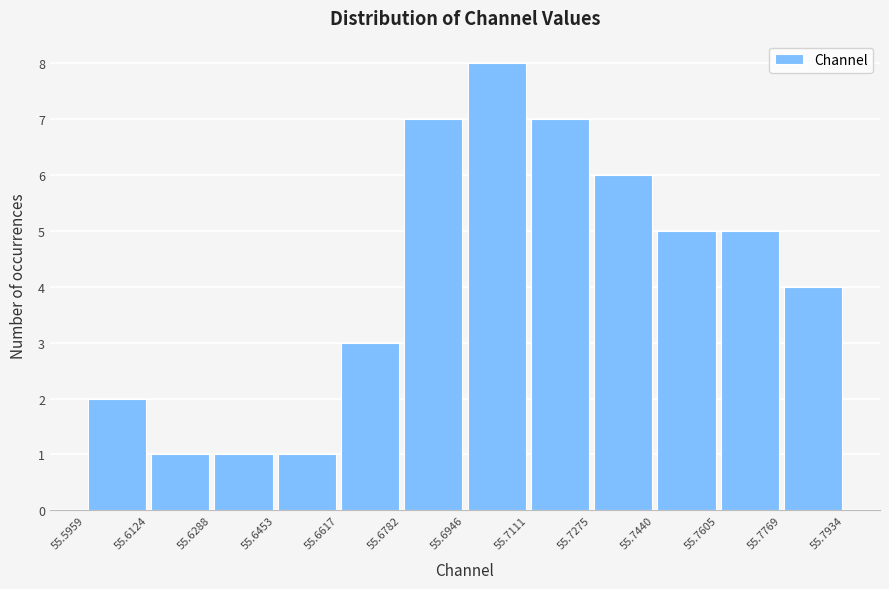

Which range on the x-axis has the tallest bar?

55.6946 to 55.7111